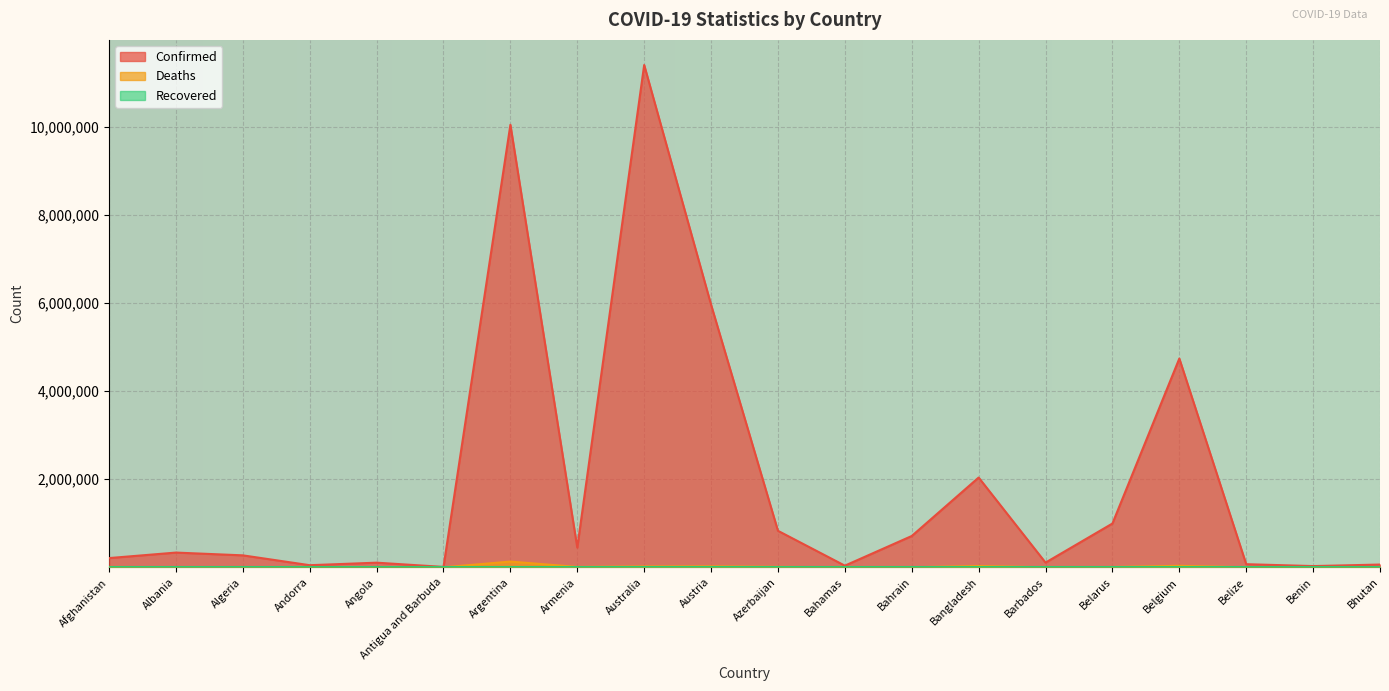

What is the label of the 7th point from the left?

Argentina